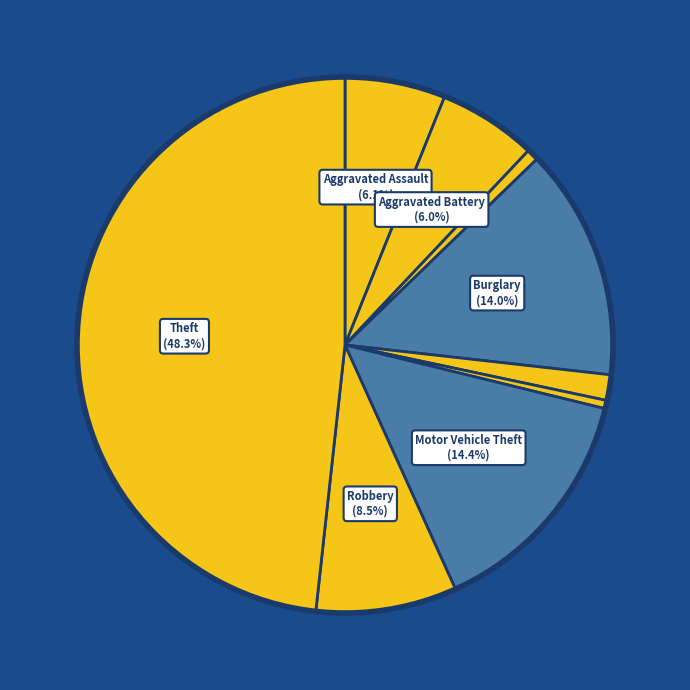

Is there any slice that represents more than half of the pie?

No